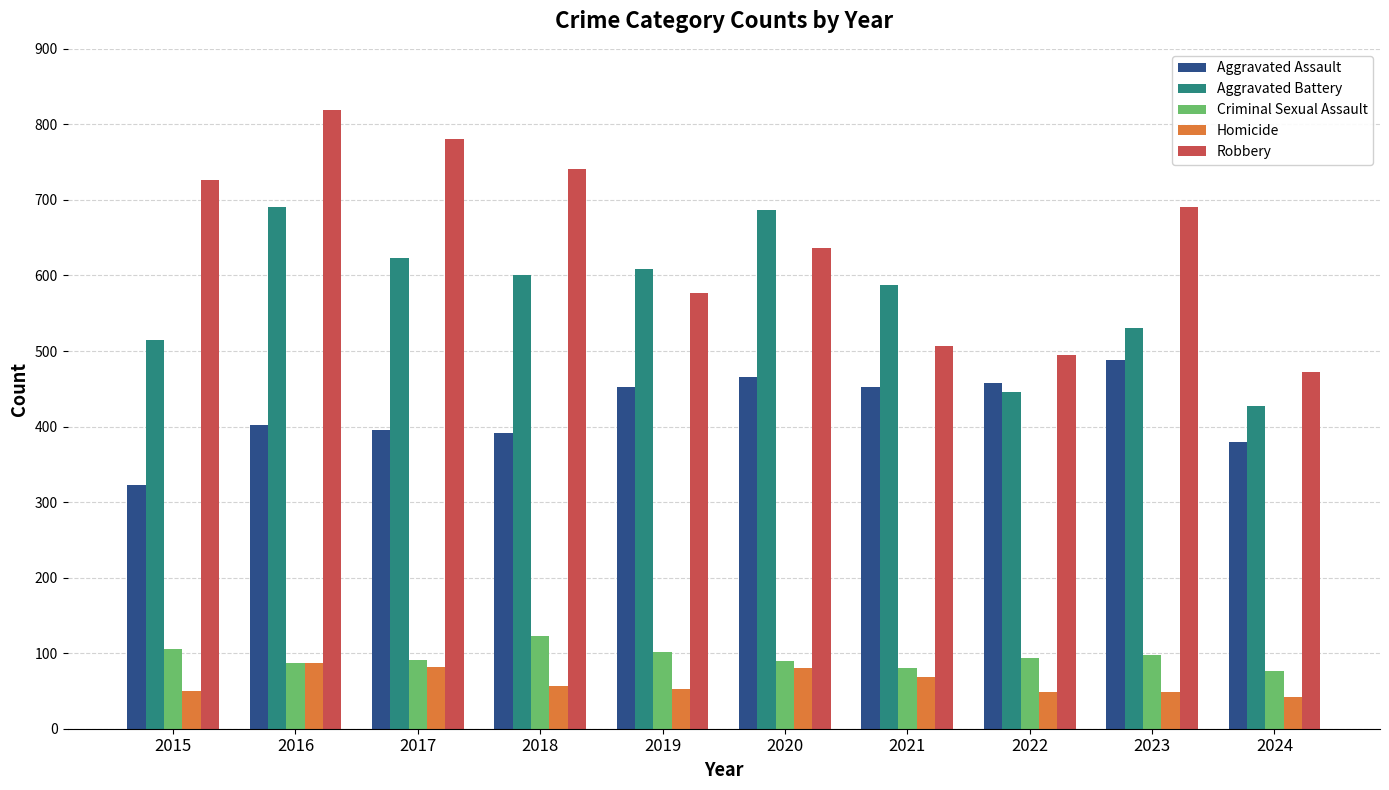

What is the value of the Homicide bar at the 8th from the left?

49